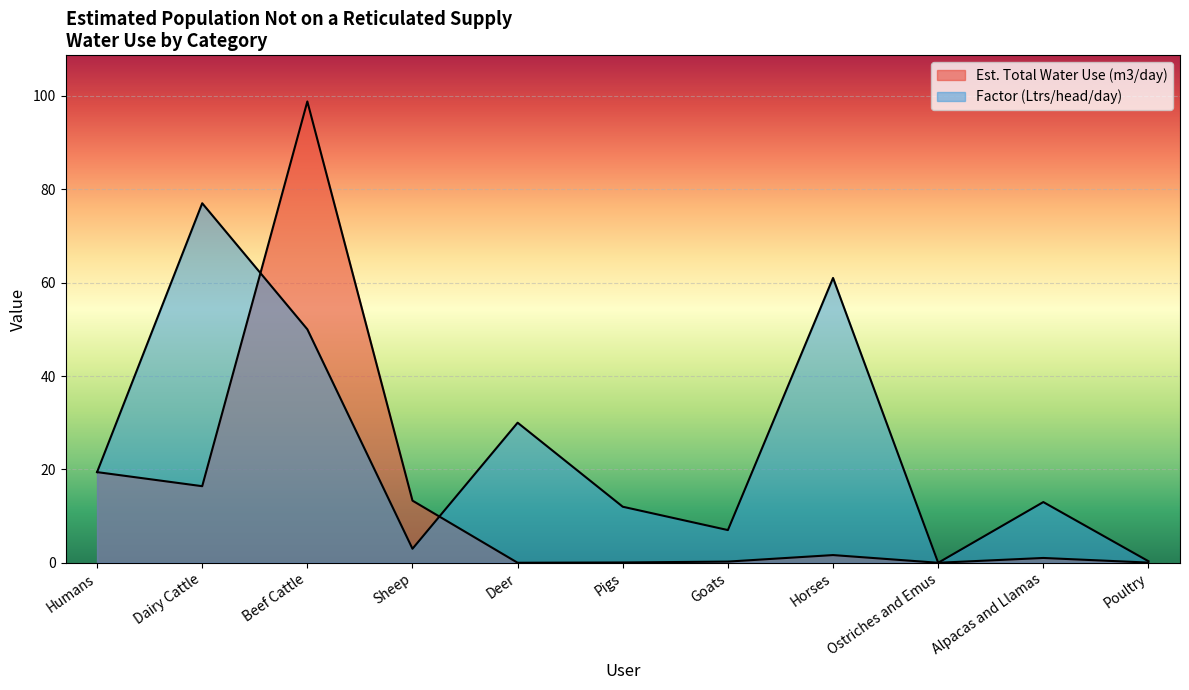

Where does the Est. Total Water Use (m3/day) series first go above 1?

Humans